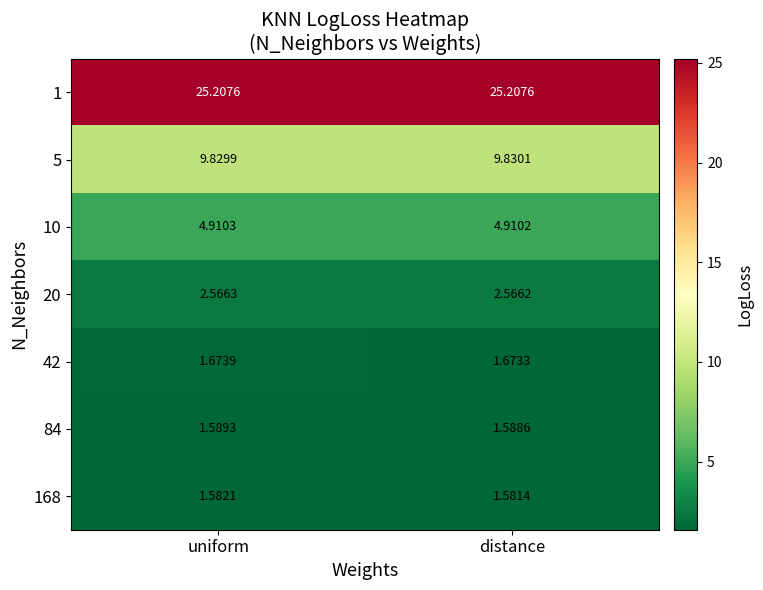

Is the value of 168 at uniform greater than the value of 84 at distance?

No